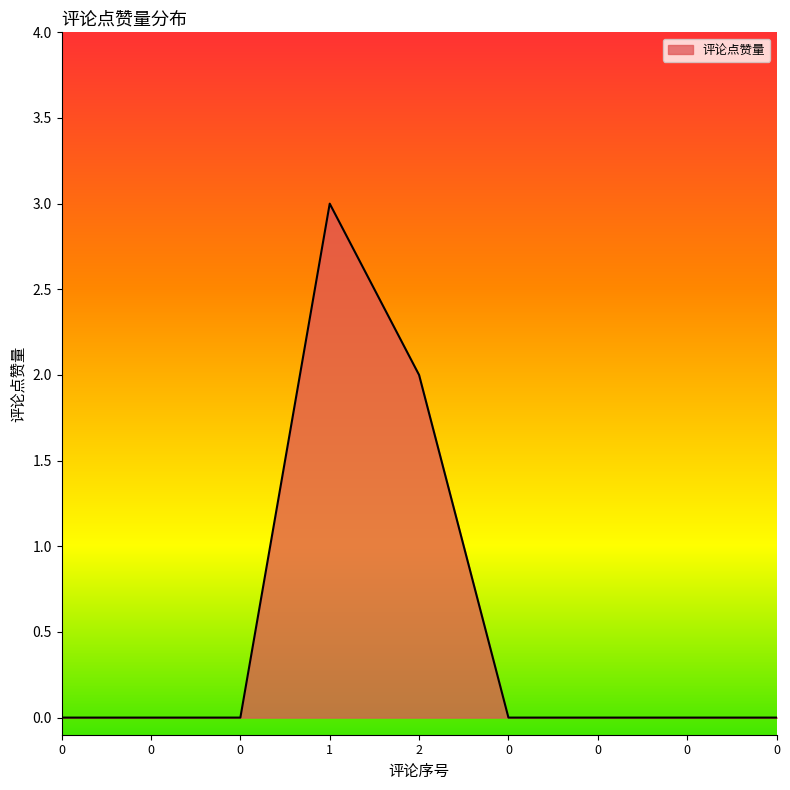

Does the chart display data point markers on the line(s)?

No